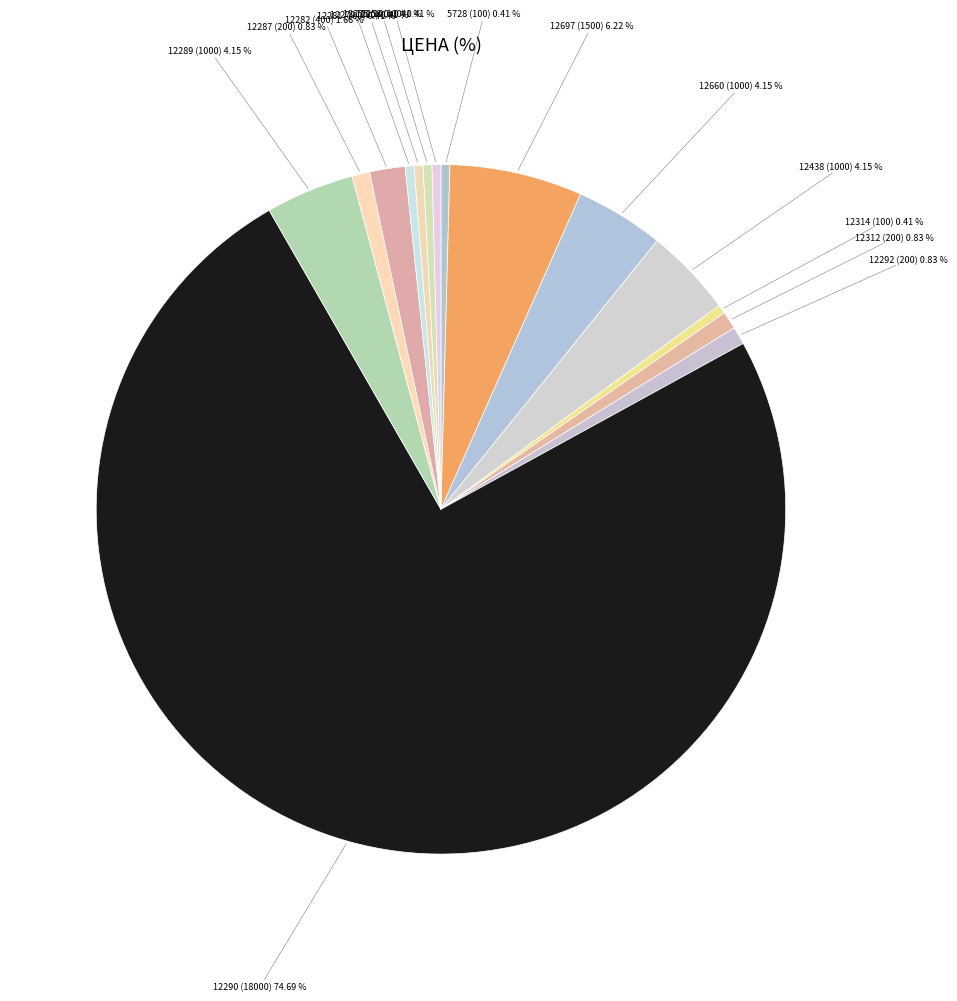

What is the majority slice?

12290 (18000)